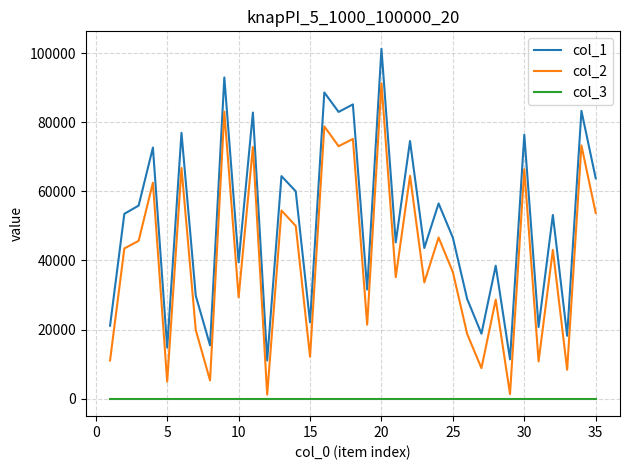

What is the sum of all col_1 values?

1781983